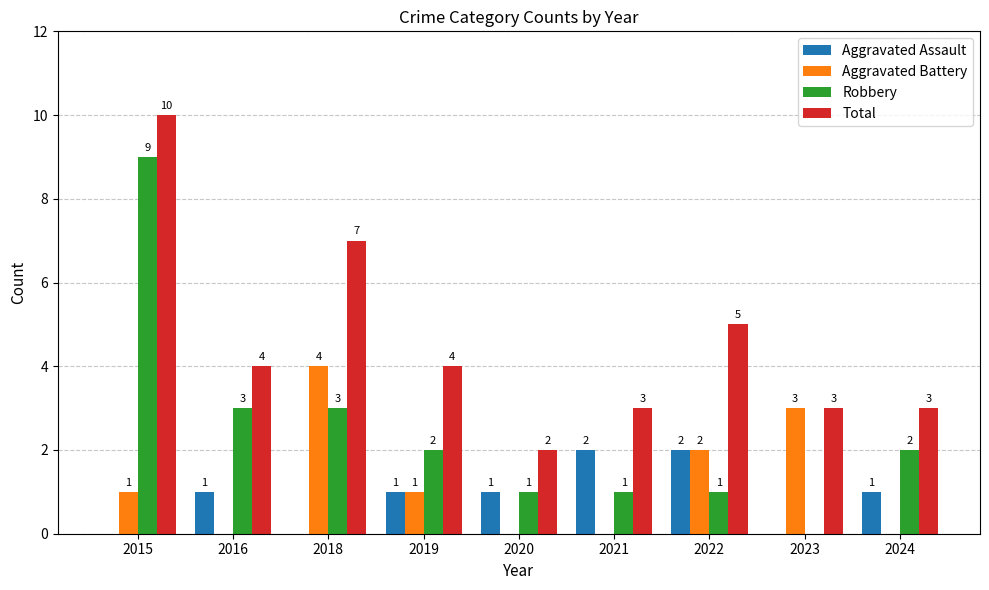

Count the number of categories in the chart.

9